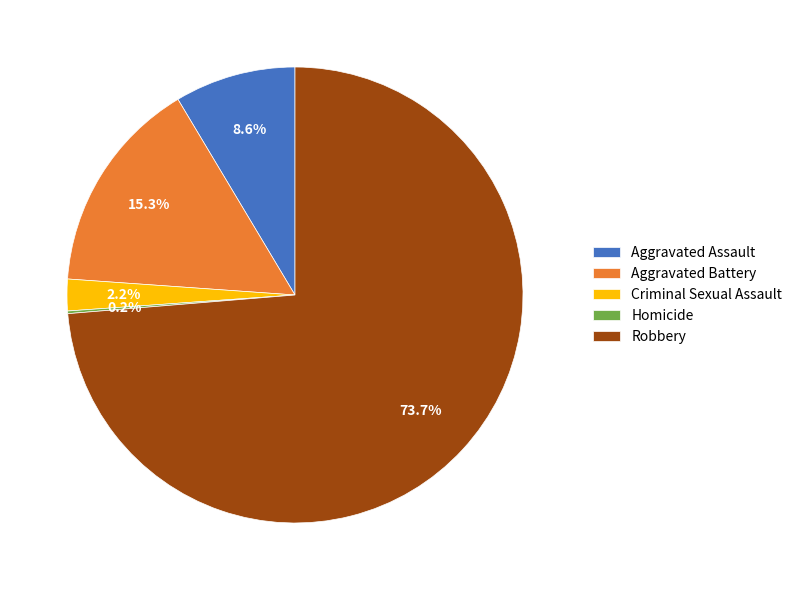

What percentage is NOT represented by Aggravated Battery?

84.7%